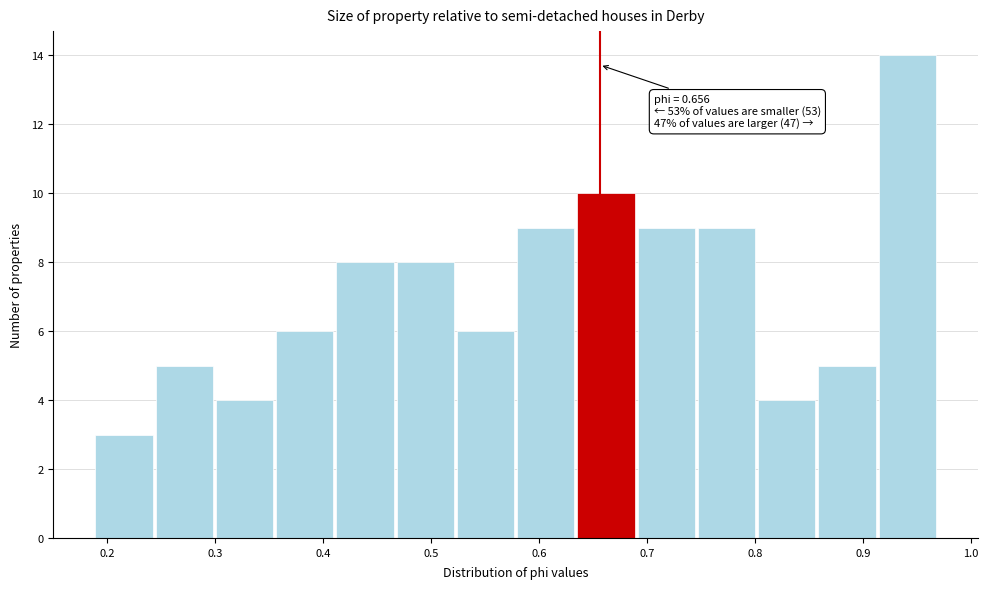

Which range on the x-axis has the tallest bar?

0.91 to 0.97